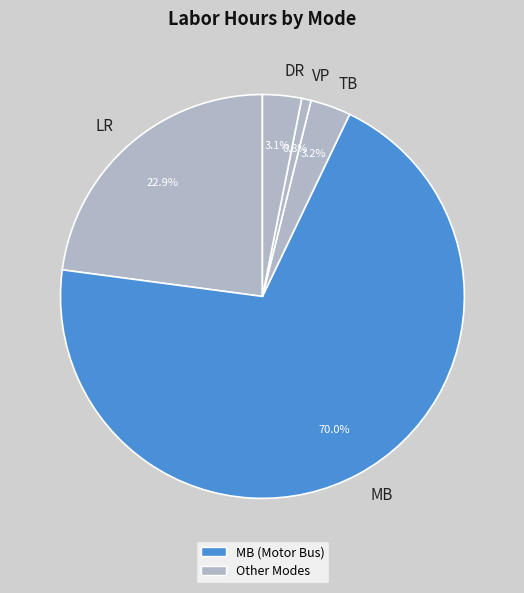

Is there any slice that represents more than half of the pie?

Yes